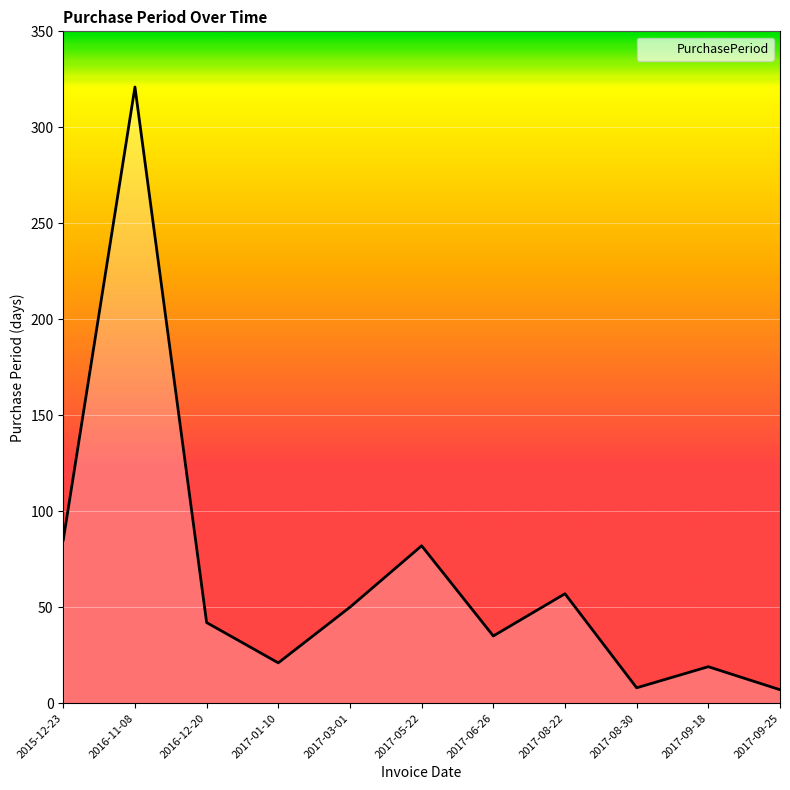

Which category has the highest value across all series?

2016-11-08